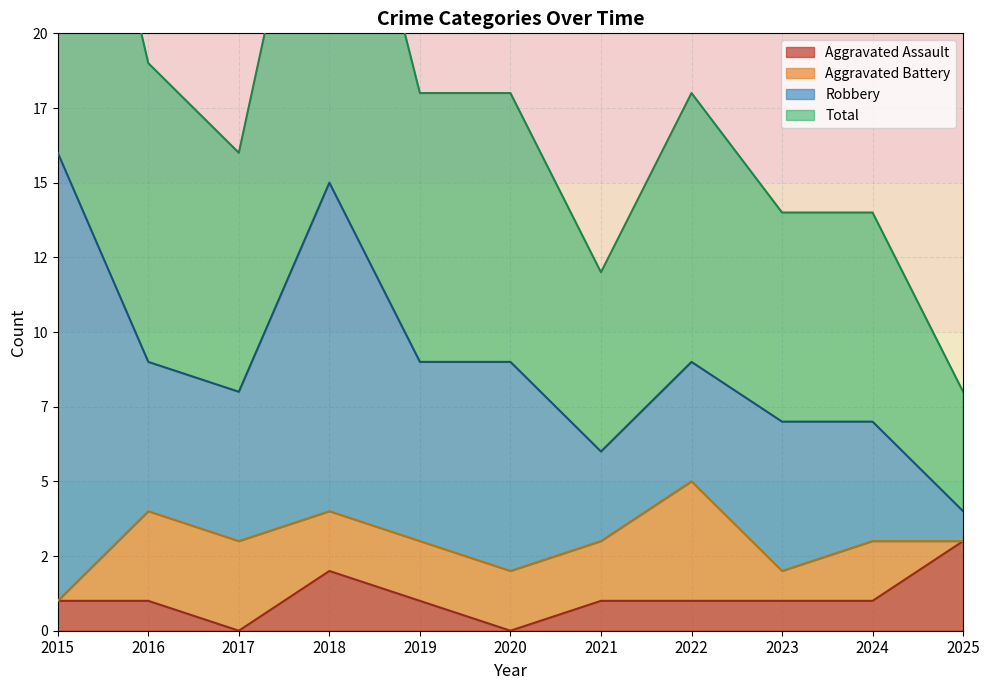

What is the difference between the second highest and second lowest values in the Aggravated Assault series?

2